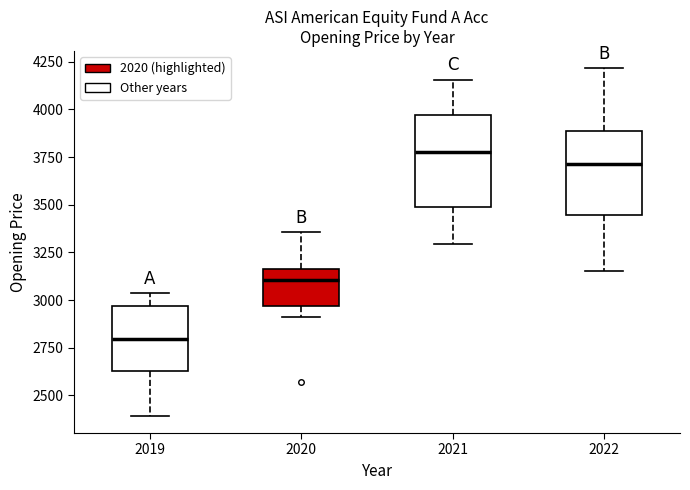

Reading left to right, read every box against the y-axis: the position of its median line, the range the box covers, and the ends of its whiskers. The values are not printed on the chart, so give them approximately, as read against the axis.

2019: median 2800, box 2650 to 2950, whiskers 2400 to 3050
2020: median 3100, box 2950 to 3150, whiskers 2900 to 3350
2021: median 3750, box 3500 to 3950, whiskers 3300 to 4150
2022: median 3700, box 3450 to 3900, whiskers 3150 to 4200